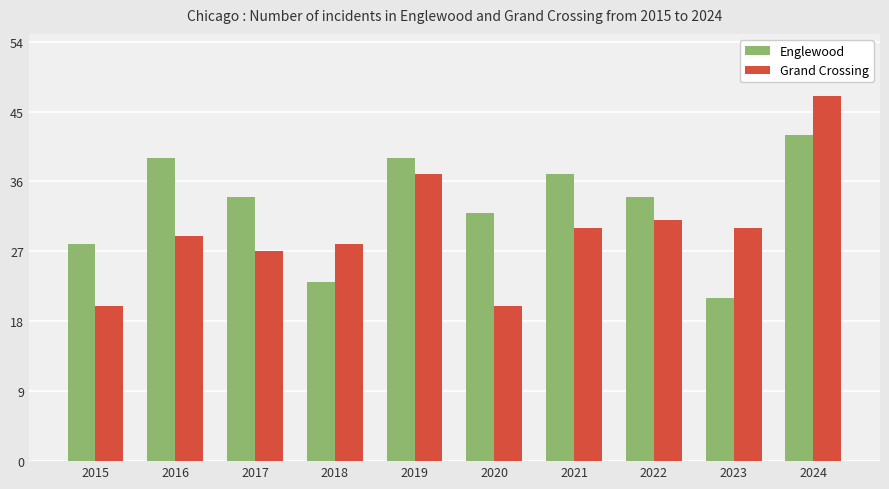

What is the sum of the Grand Crossing values at 2023 and 2018?

58